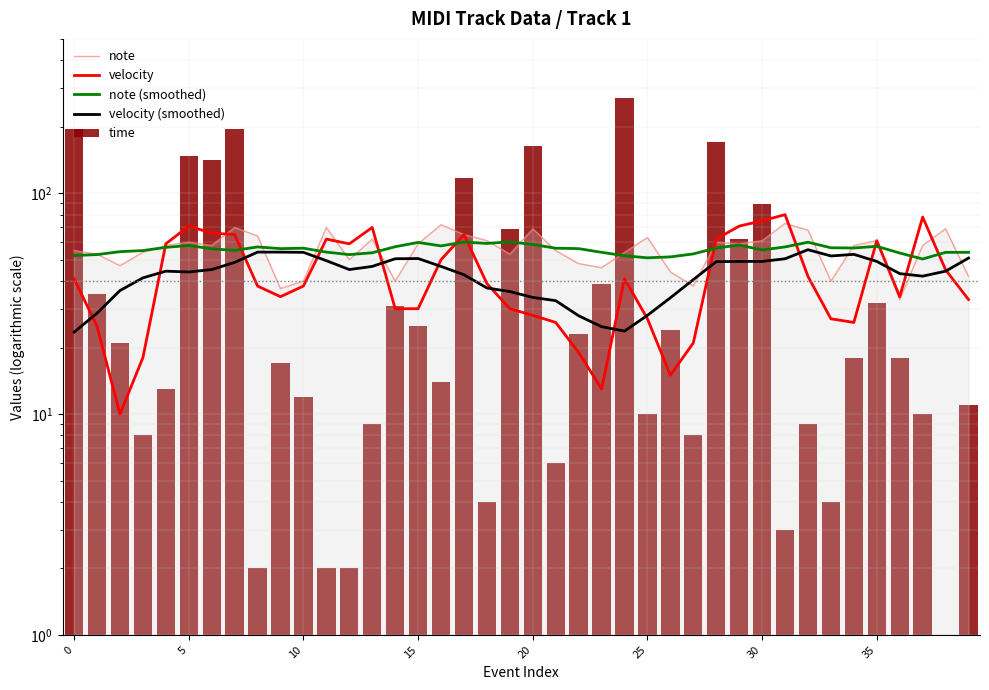

How many data points in note are above 58?

18